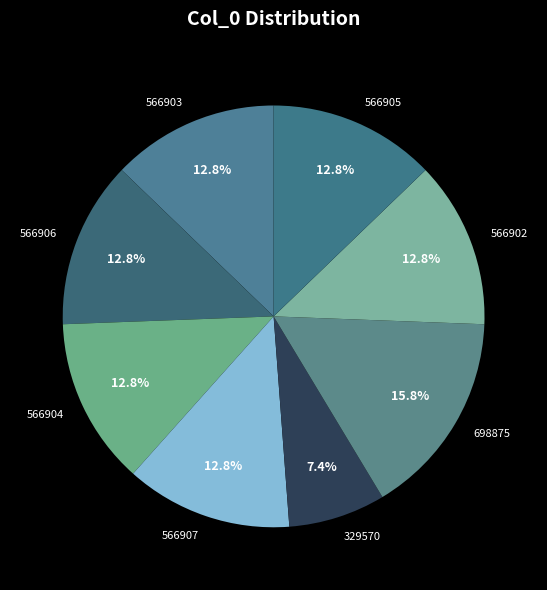

To the nearest percent, what percentage of the pie is 566907?

13%